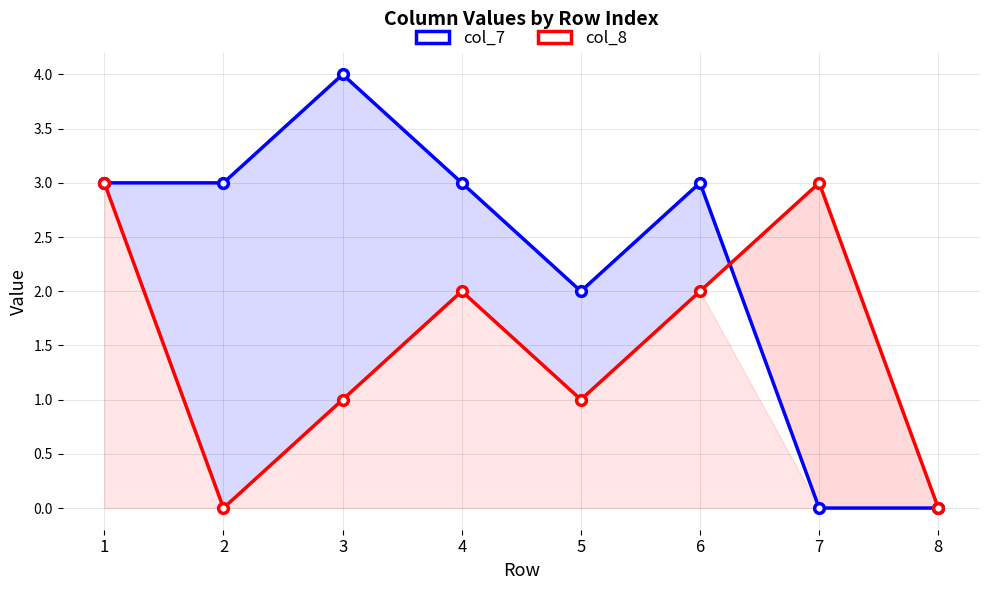

At which label is col_8 closest to 1?

3